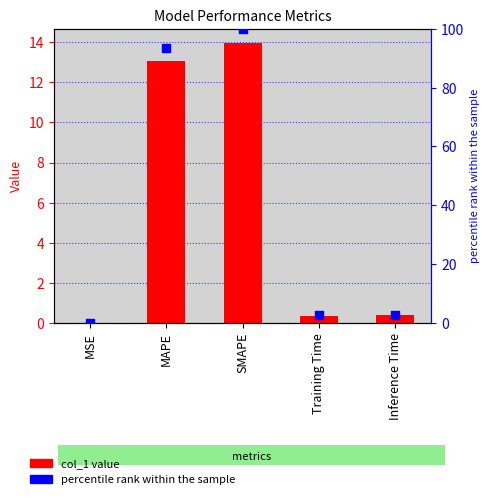

Which series contains the highest Y value?

percentile rank